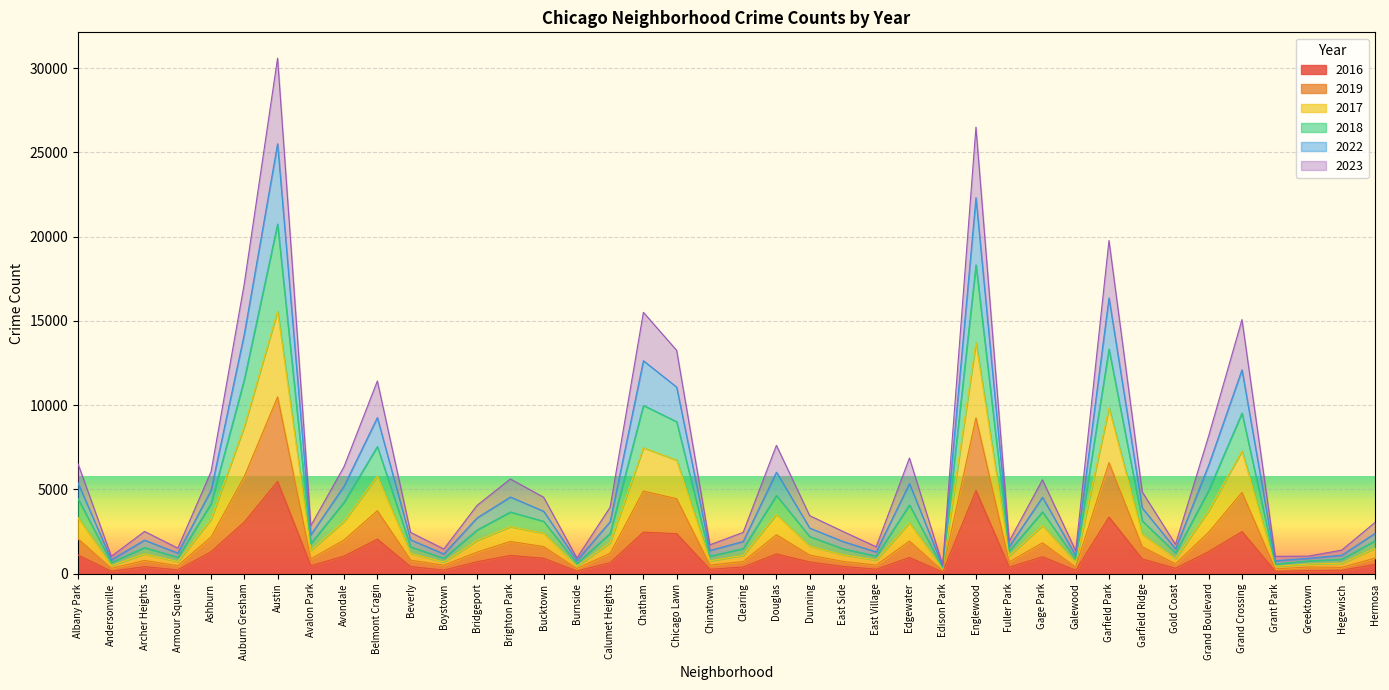

True or false: 2023 has a value of 1025 at Clearing.

False